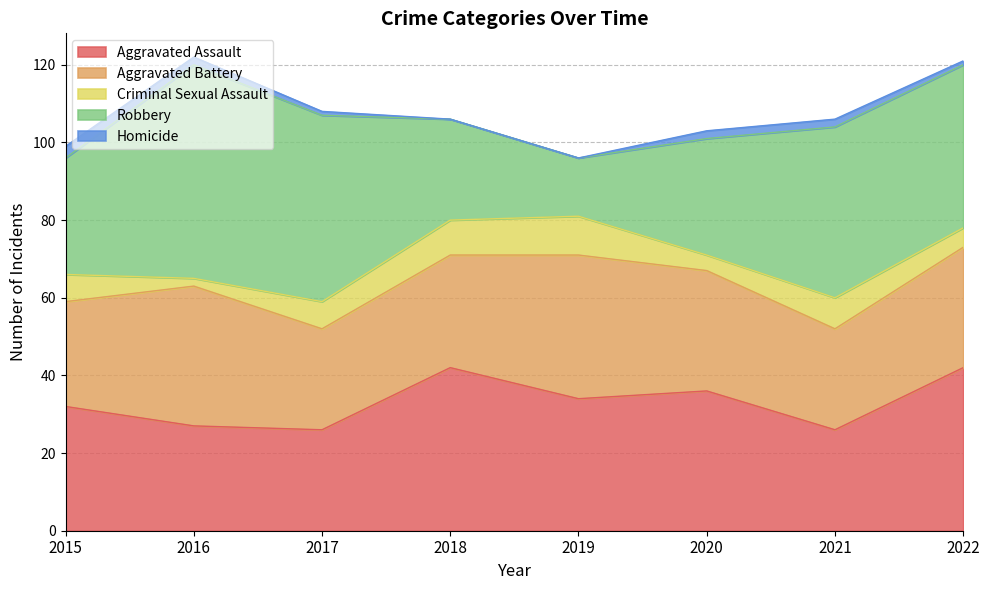

Reading right to left, list all the values displayed in this chart.

Aggravated Assault: 42	26	36	34	42	26	27	32
Aggravated Battery: 31	26	31	37	29	26	36	27
Criminal Sexual Assault: 5	8	4	10	9	7	2	7
Robbery: 42	44	30	15	26	48	55	30
Homicide: 1	2	2	0	0	1	2	3